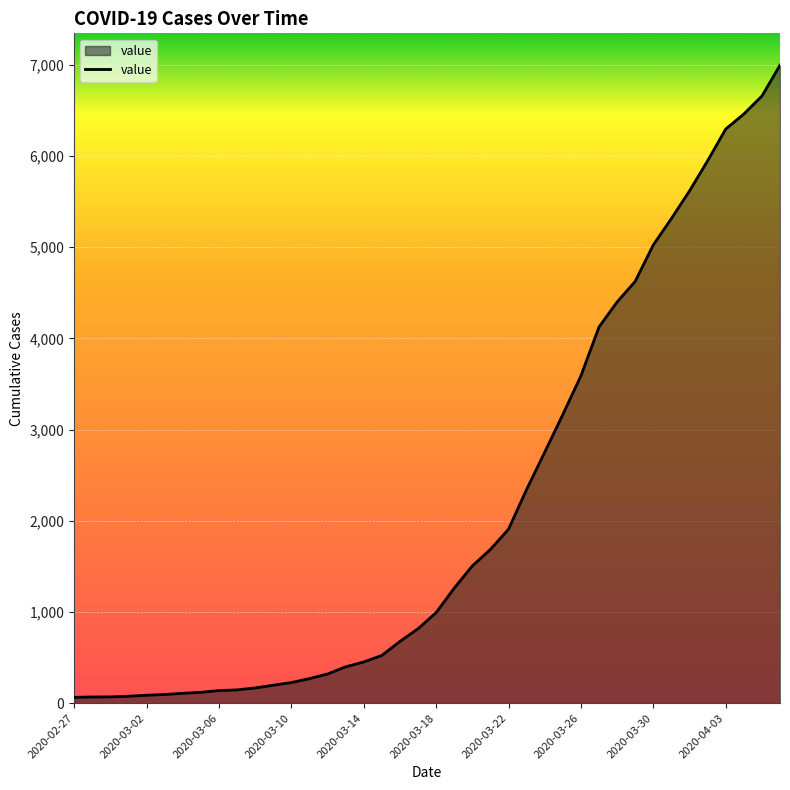

What is the greatest value displayed?

6995